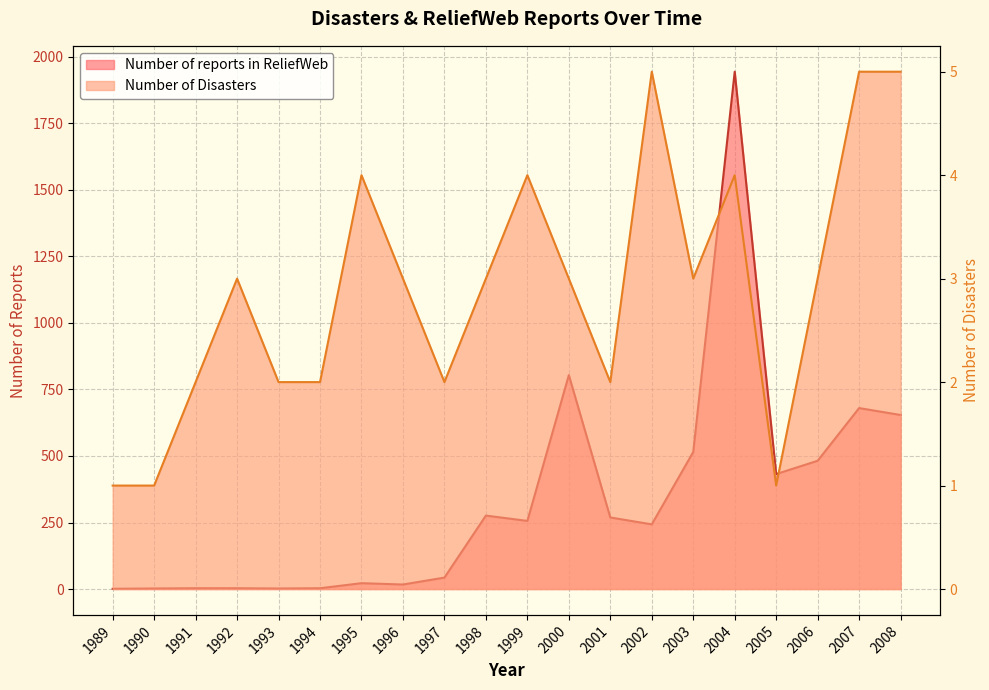

The Number of reports in ReliefWeb series shows 2 at 1993. True or false?

True